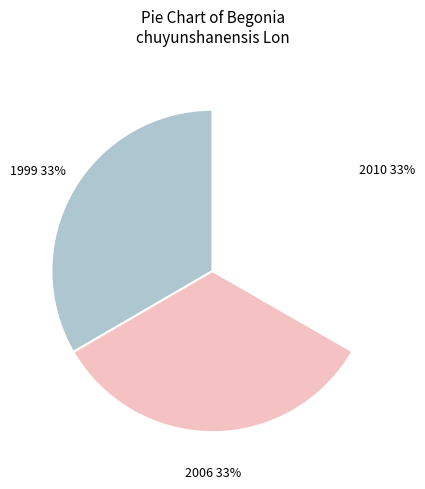

What is the ratio of the value at 2006 to the value at 2010?

1.0